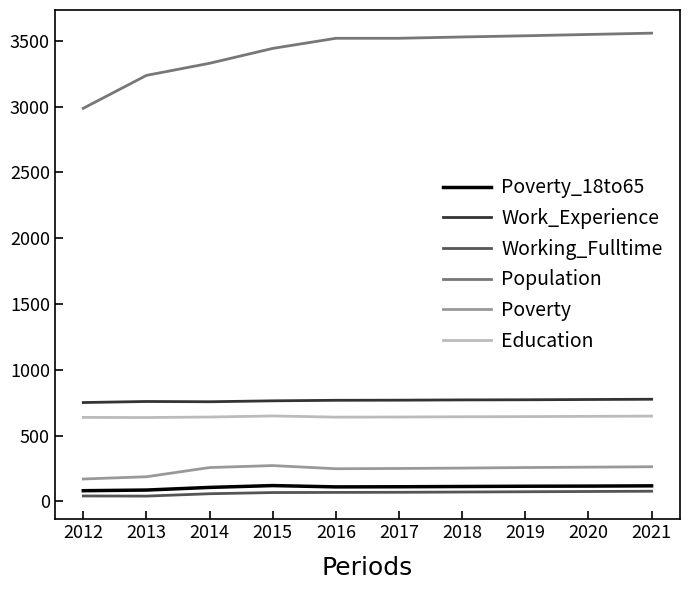

What is the difference between the maximum and minimum values in the Work_Experience series?

25